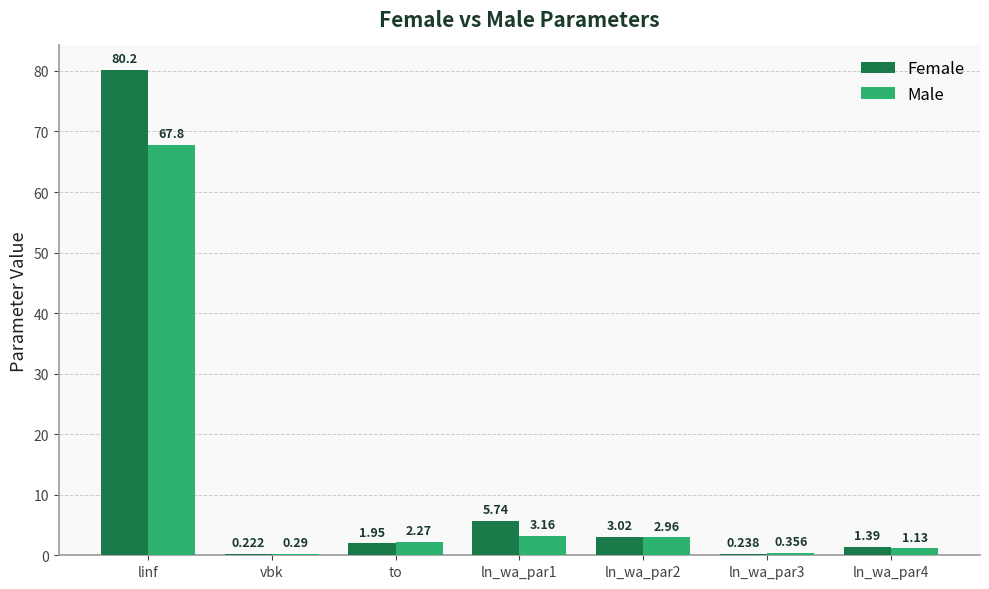

How many values in the Male series exceed 2?

4